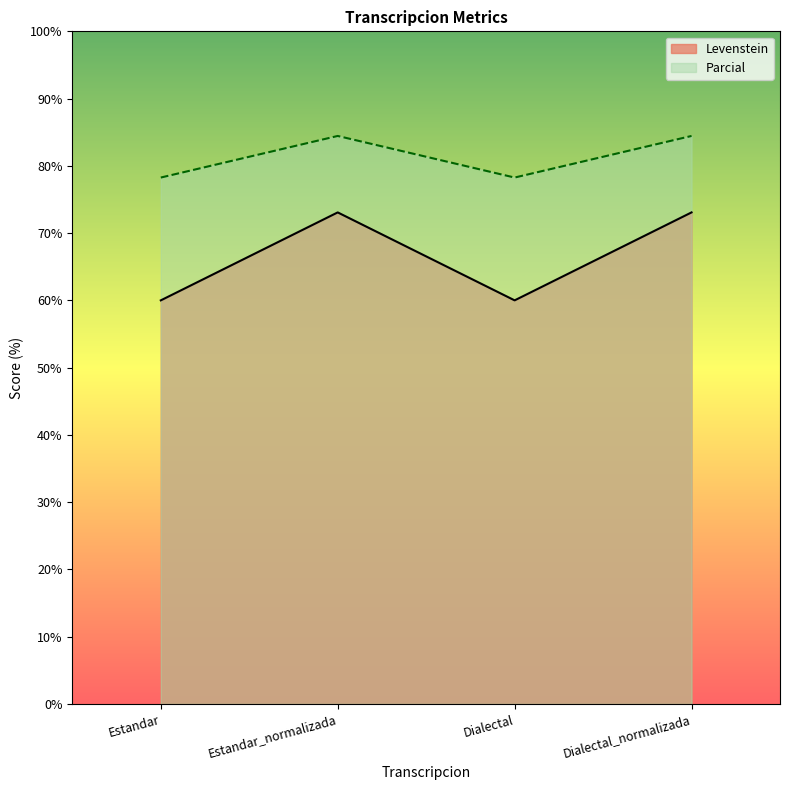

At how many categories does at least one series exceed 83?

2